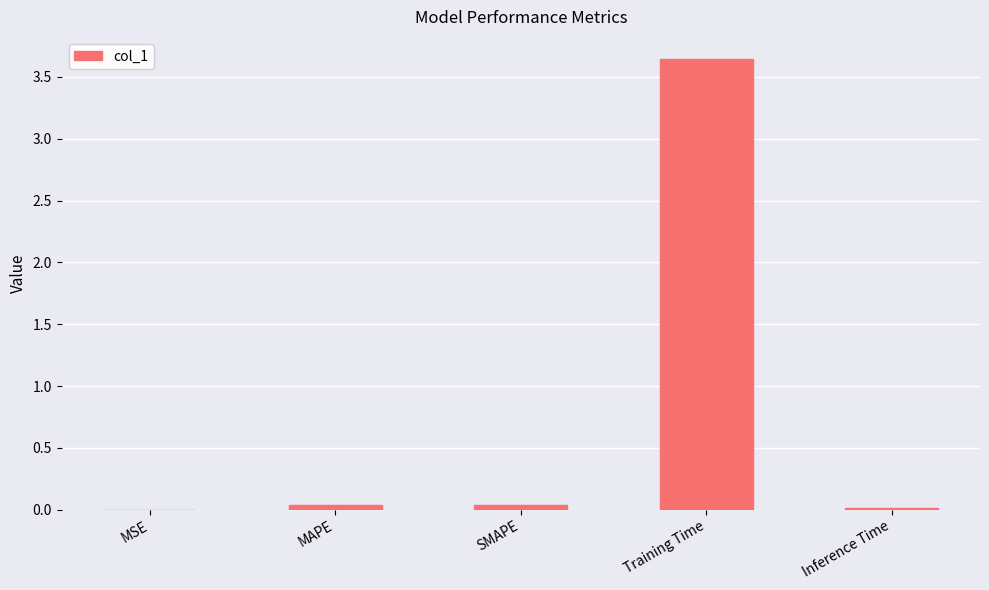

Which has a higher value, Inference Time or Training Time?

Training Time